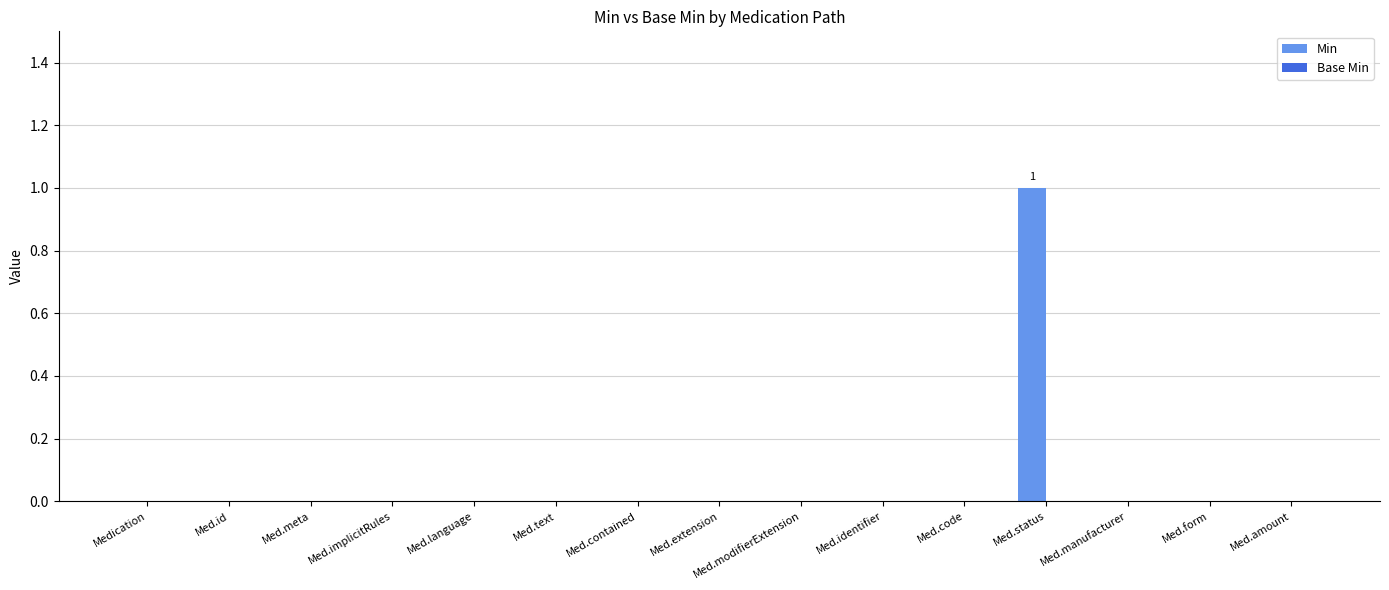

The chart shows a value of 0 at Med.amount. True or false?

True